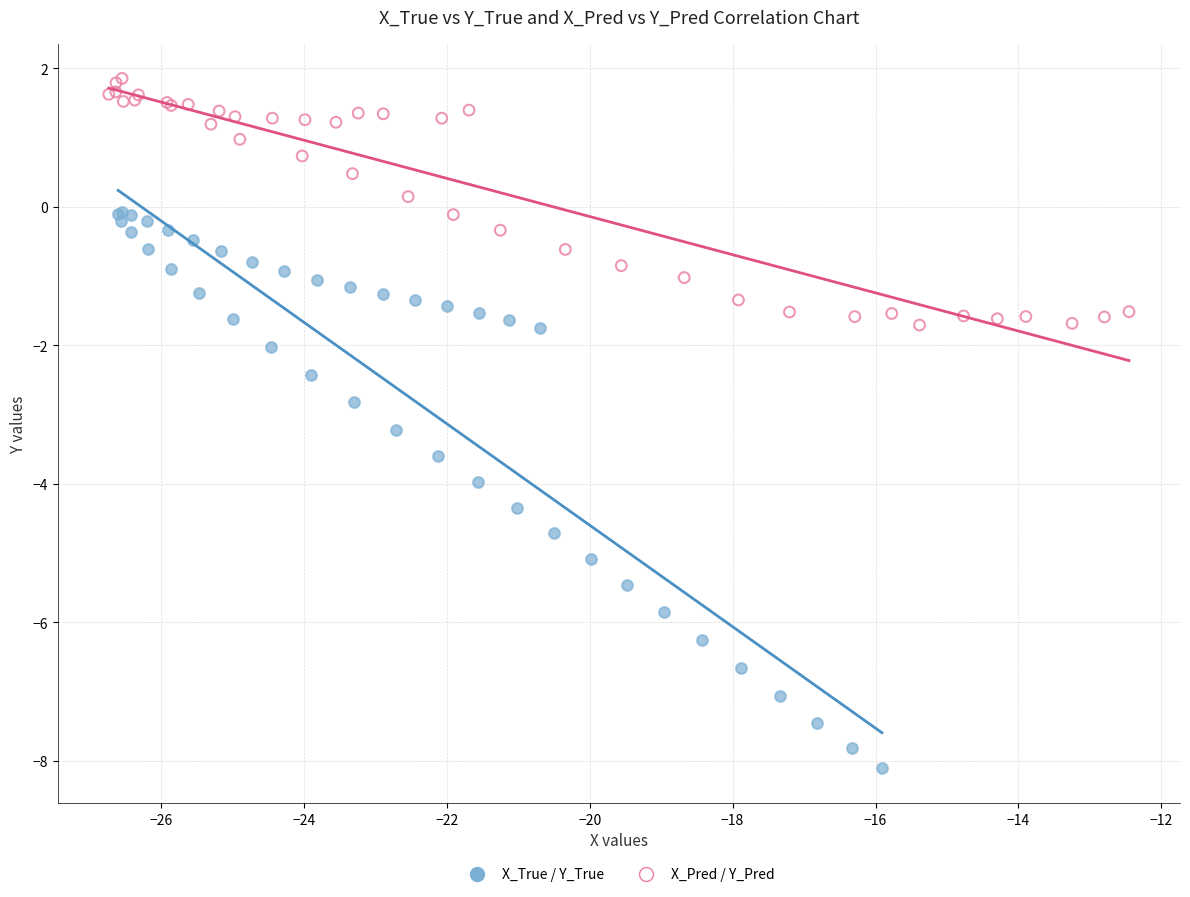

Which series contains the highest Y value?

X_Pred / Y_Pred